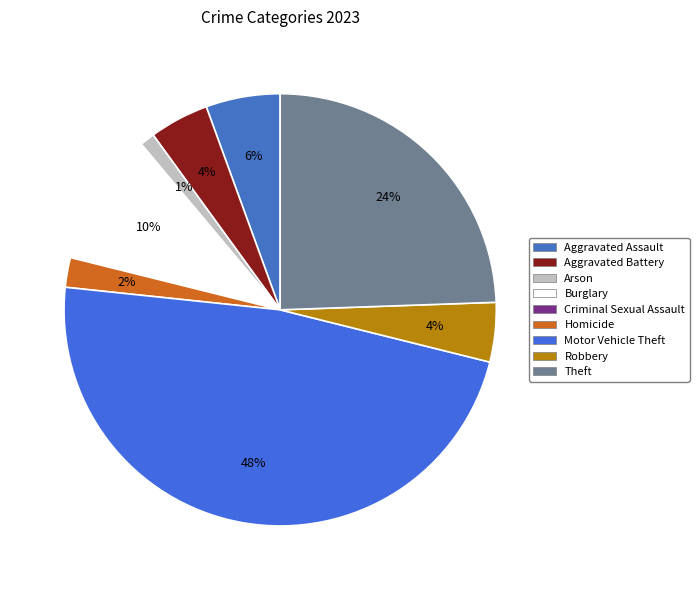

To the nearest percent, what portion does Aggravated Battery represent?

4%